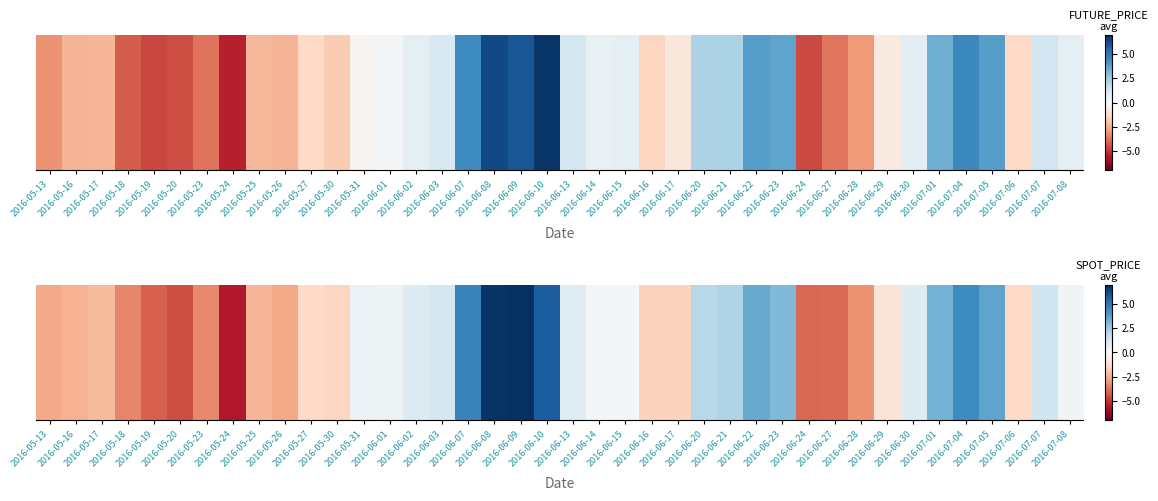

What is the difference between the values at 2016-05-23 and 2016-06-08?

10.2